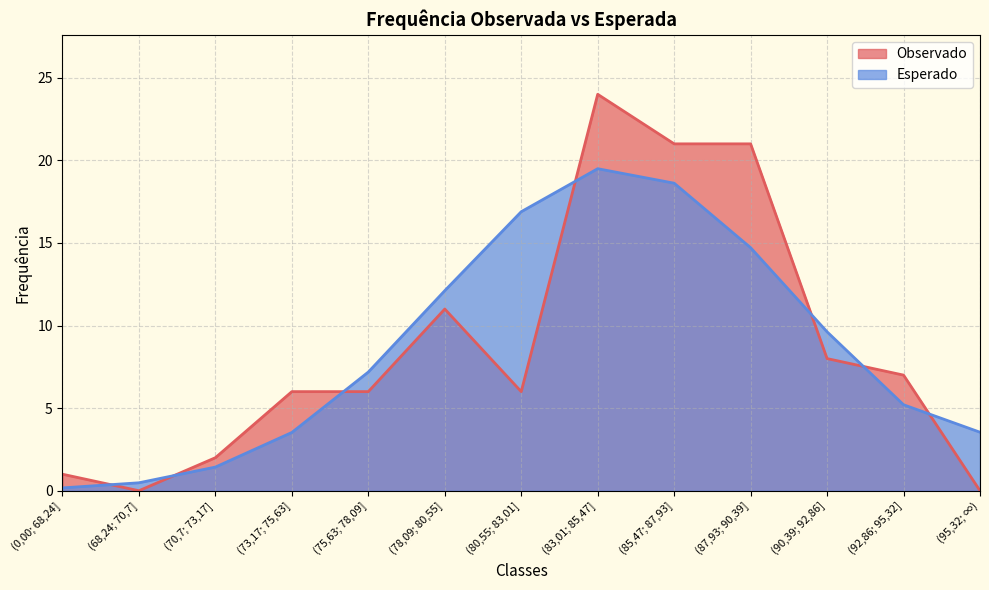

What is the maximum value shown in the chart?

24.0